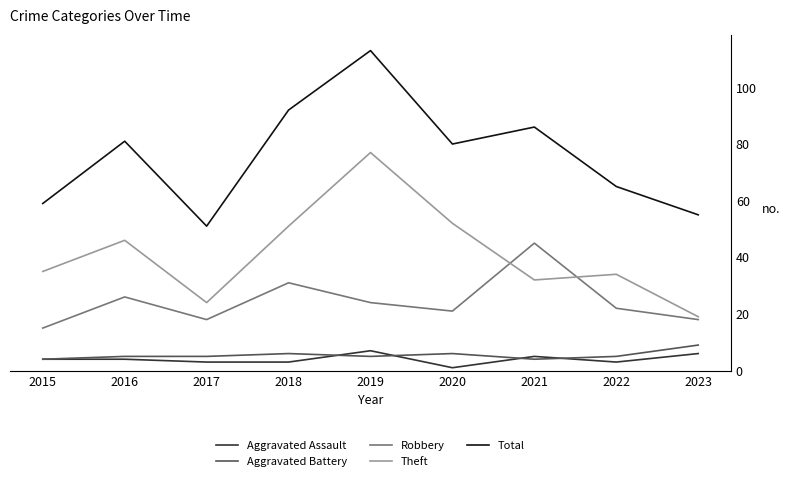

What are all the series names shown in the legend?

Aggravated Assault, Aggravated Battery, Robbery, Theft, Total